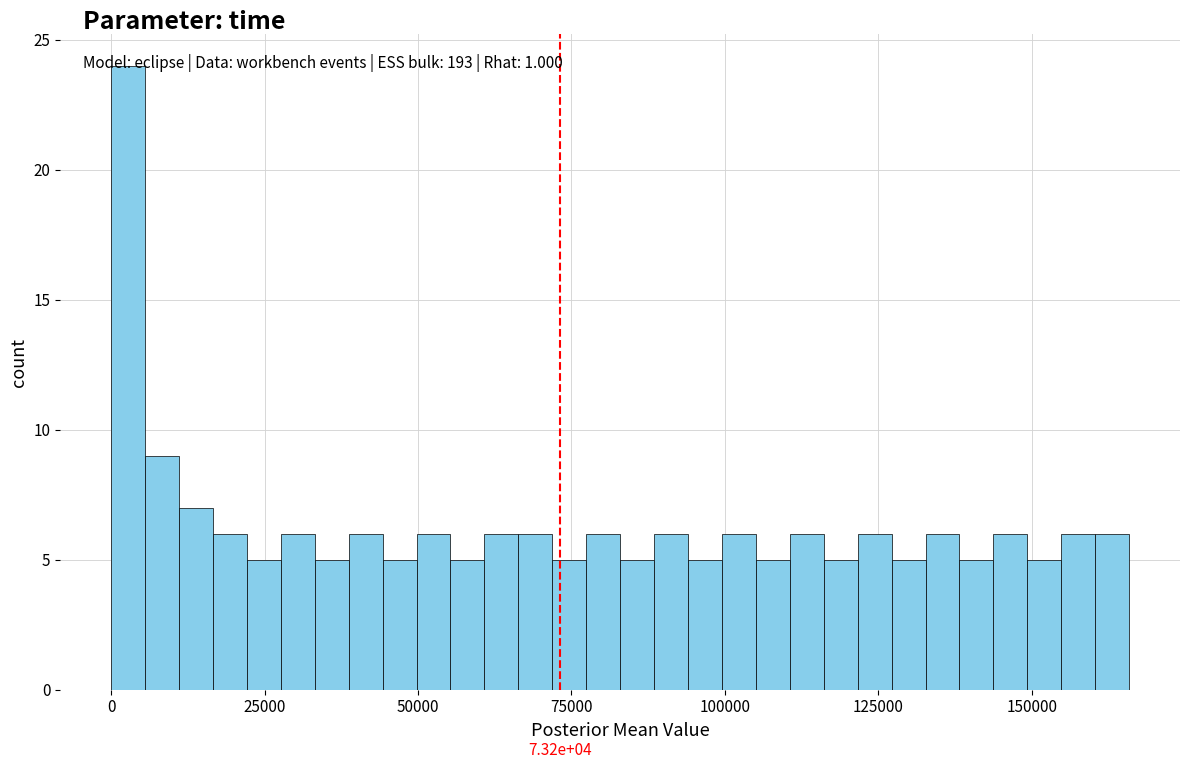

Read against the x-axis, roughly where is the centre of the tallest bar?

5000